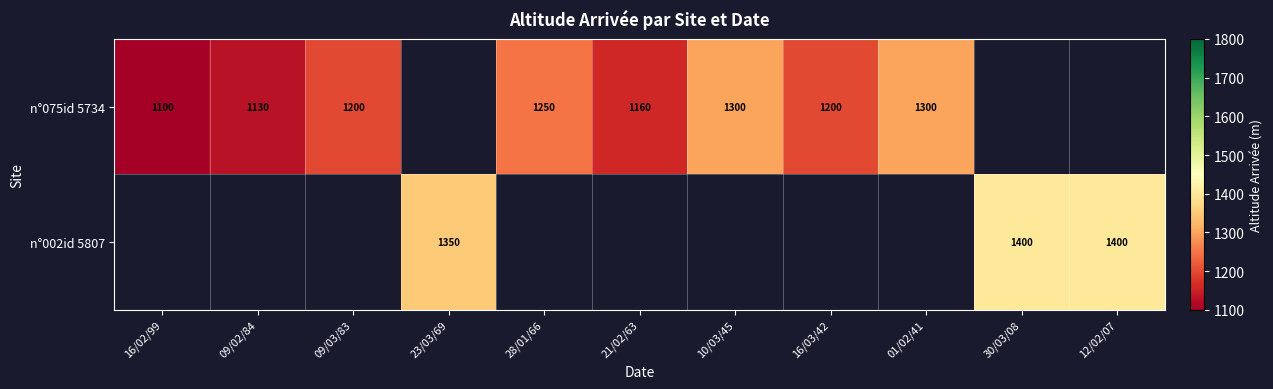

The n°075id 5734 series shows 2142 at 16/03/42. True or false?

False